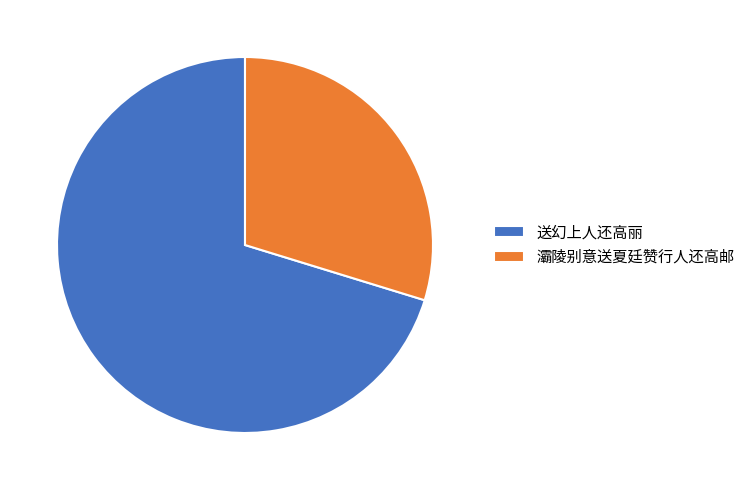

Is the sum of 灞陵别意送夏廷赞行人还高邮 and 送幻上人还高丽 greater than half?

Yes